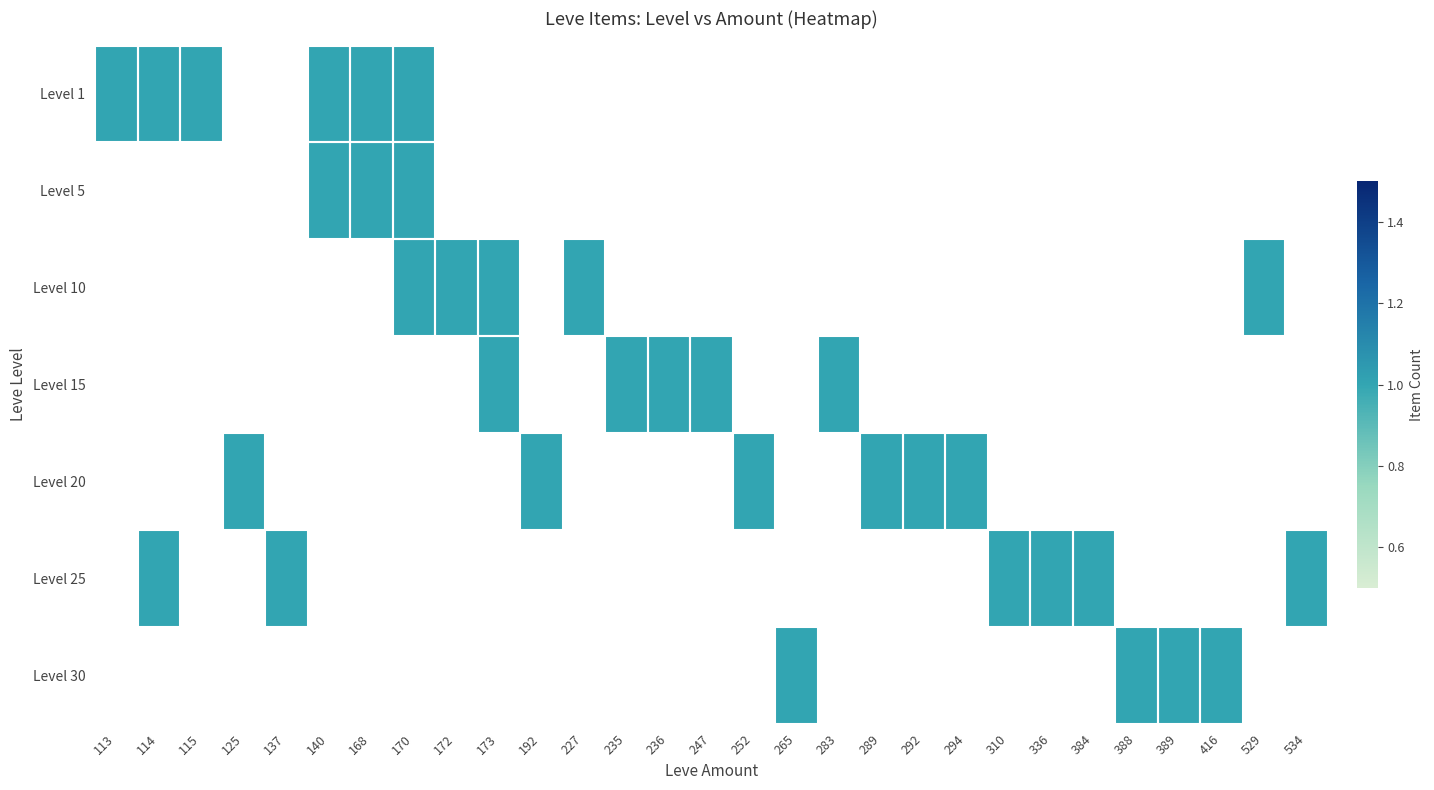

Which series has the largest range (max minus min)?

5